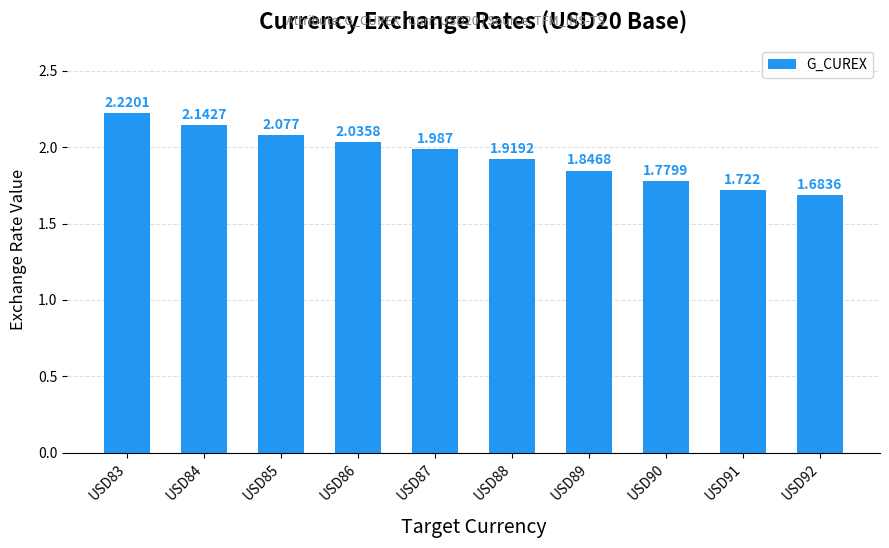

What is the sum of the values at USD91 and USD87?

3.7